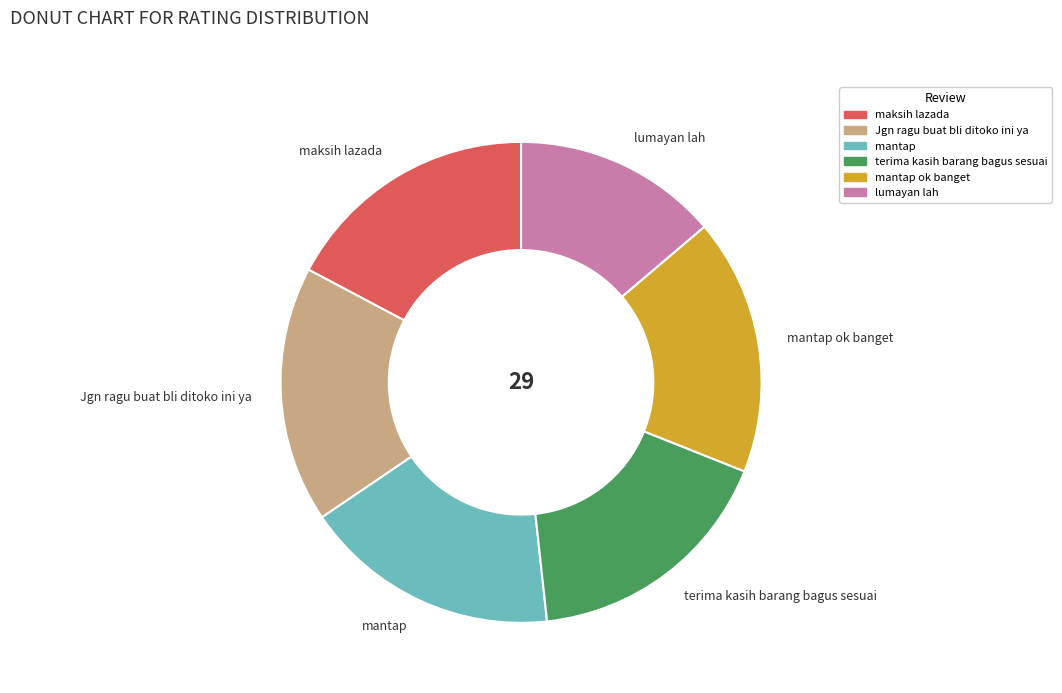

Is there a majority slice in this chart?

No